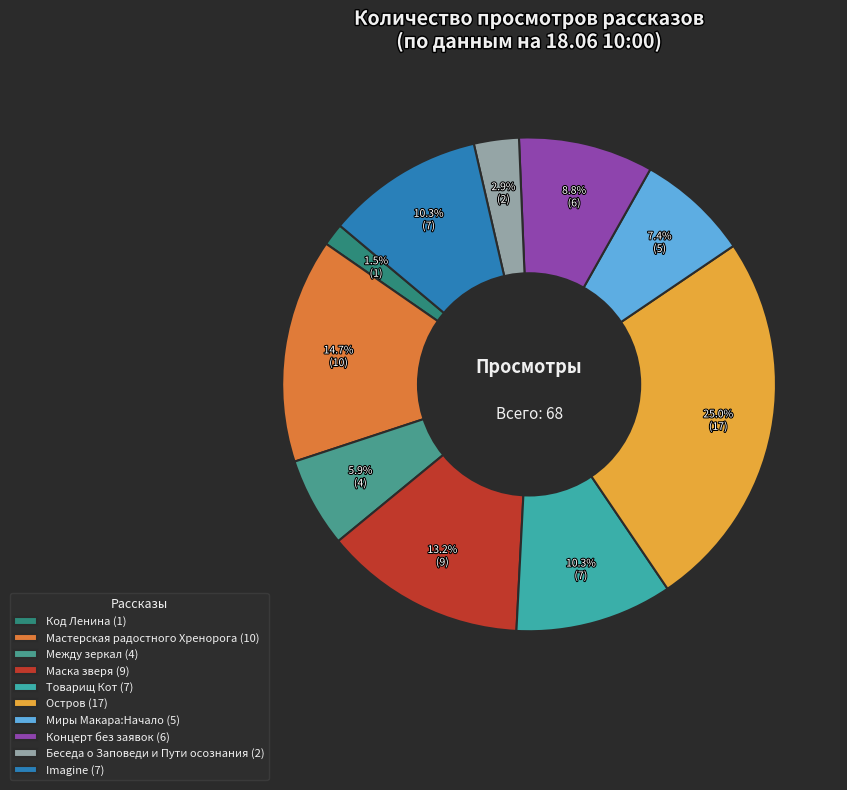

Which has a higher value, Между зеркал or Концерт без заявок?

Концерт без заявок